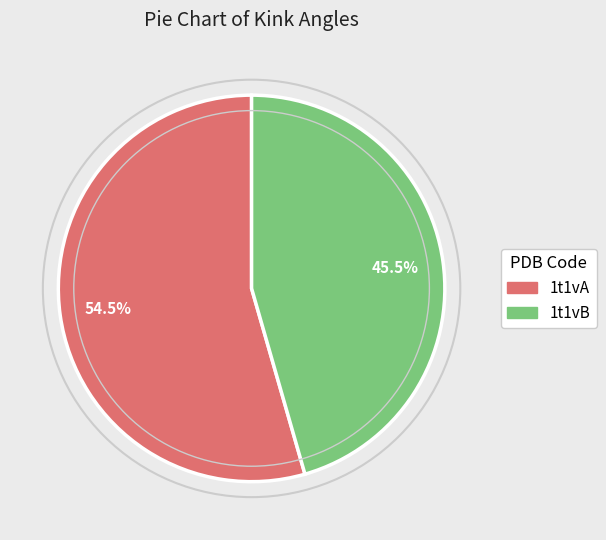

Count the number of slices in the pie.

2